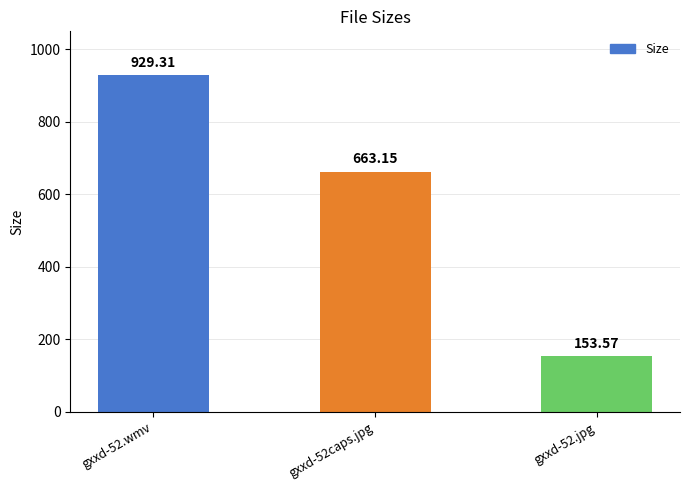

Does the chart contain any negative values?

No